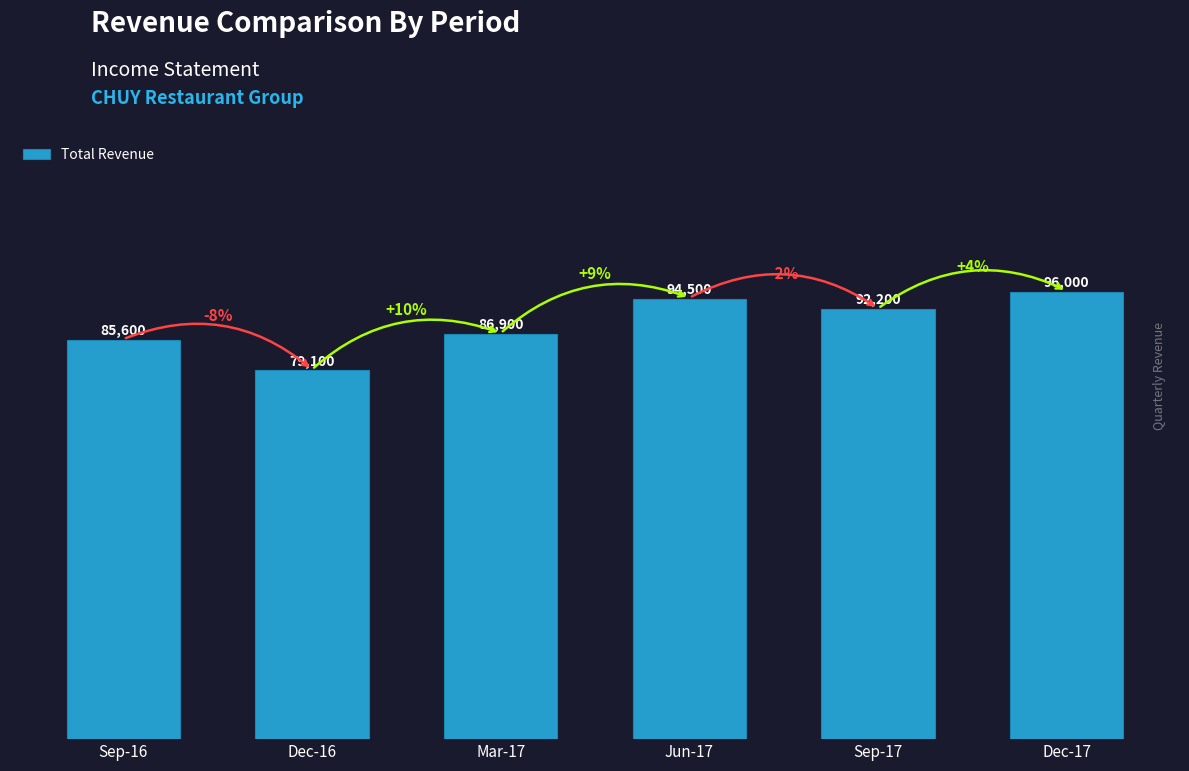

Rank the categories by value from lowest to highest.

Dec-16, Sep-16, Mar-17, Sep-17, Jun-17, Dec-17